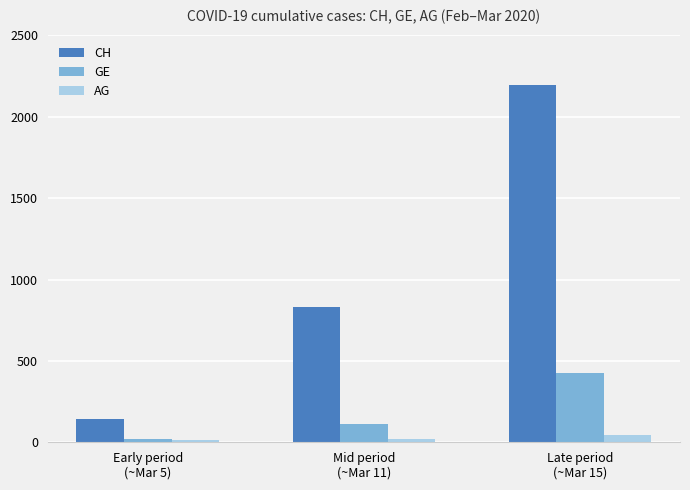

What is the label of the 1st bar from the left?

Early period
(~Mar 5)